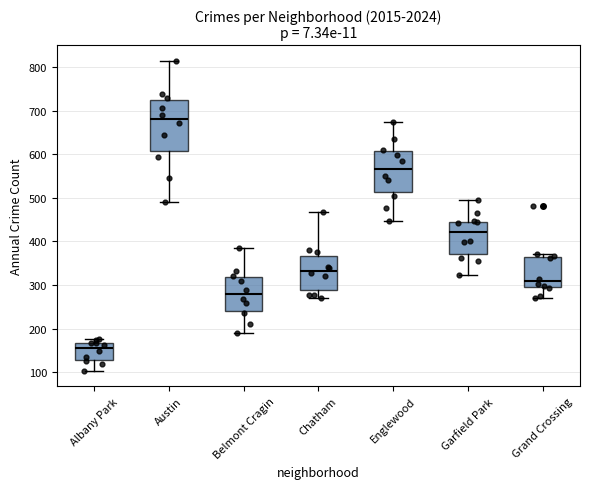

Reading left to right, read every box against the y-axis: the position of its median line, the range the box covers, and the ends of its whiskers. The values are not printed on the chart, so give them approximately, as read against the axis.

Albany Park: median 160, box 130 to 170, whiskers 100 to 180
Austin: median 680, box 610 to 720, whiskers 490 to 810
Belmont Cragin: median 280, box 240 to 320, whiskers 190 to 390
Chatham: median 330, box 290 to 370, whiskers 270 to 470
Englewood: median 570, box 510 to 610, whiskers 450 to 670
Garfield Park: median 420, box 370 to 450, whiskers 320 to 500
Grand Crossing: median 310, box 290 to 370, whiskers 270 to 370 (just above the box's upper edge)